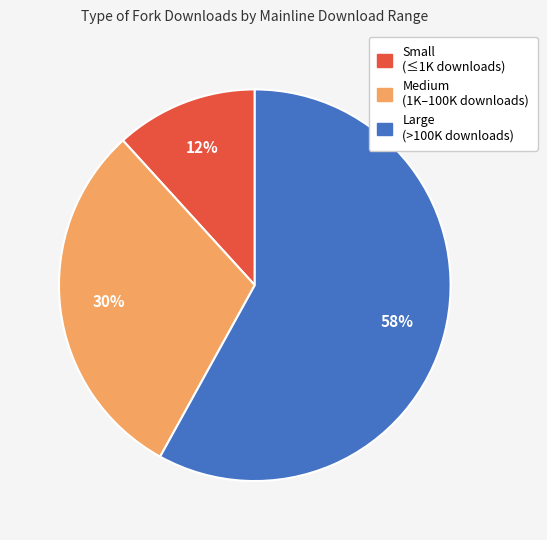

Does any single category account for the majority?

Yes